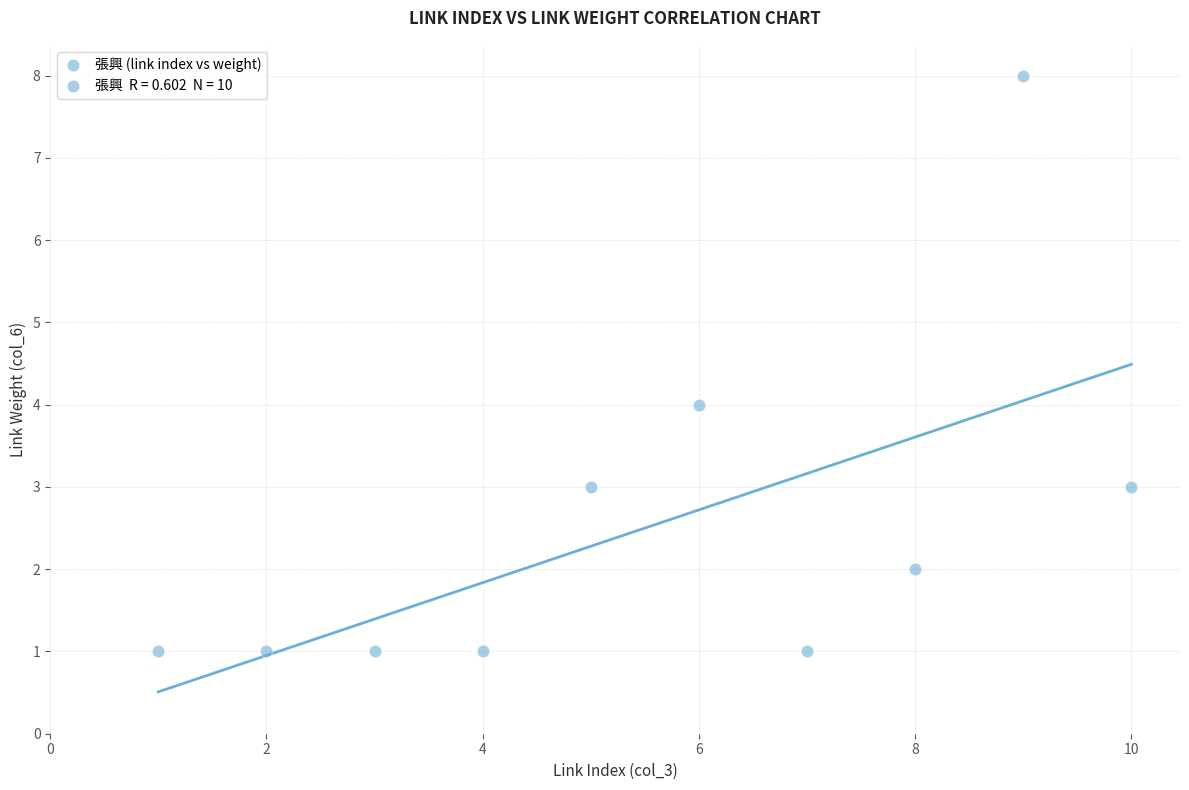

What is the range of Y values (max minus min)?

7